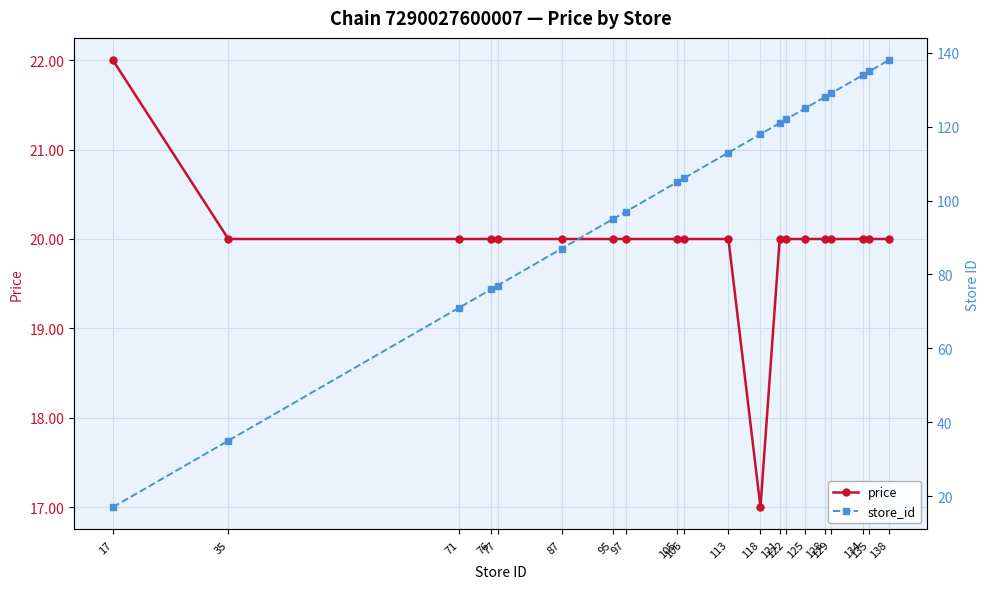

What is the difference between the second highest and second lowest values in the store_id series?

100